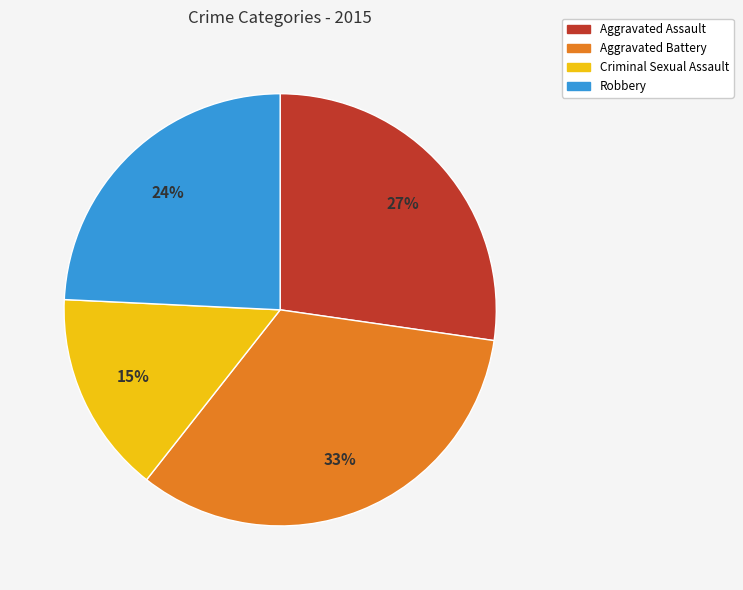

To the nearest percent, what portion does Aggravated Battery represent?

33%